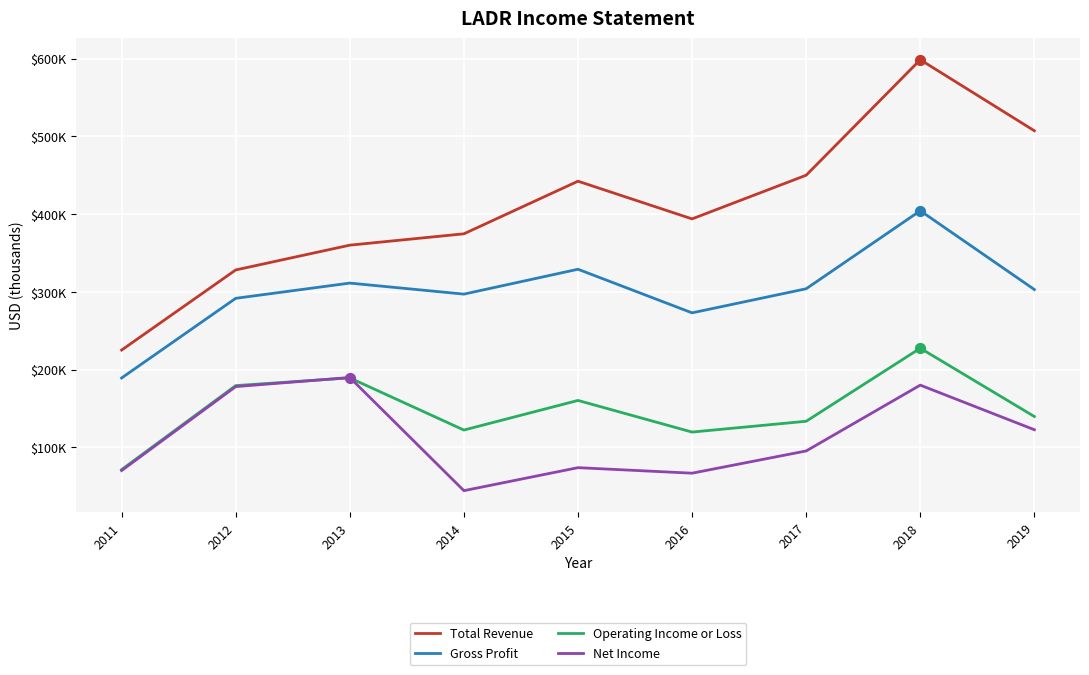

Does the chart have visible grid lines?

Yes